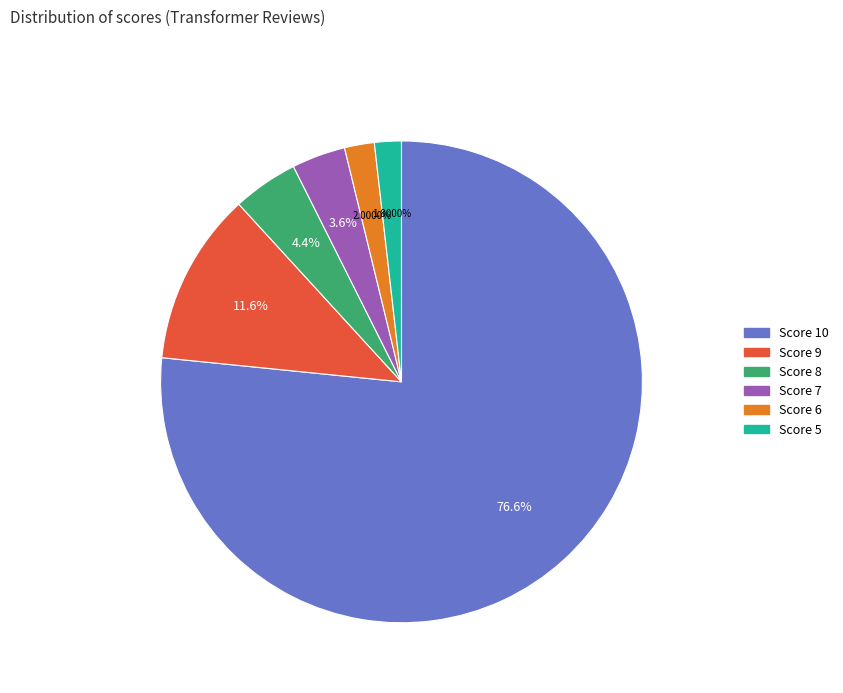

Count the number of slices in the pie.

6